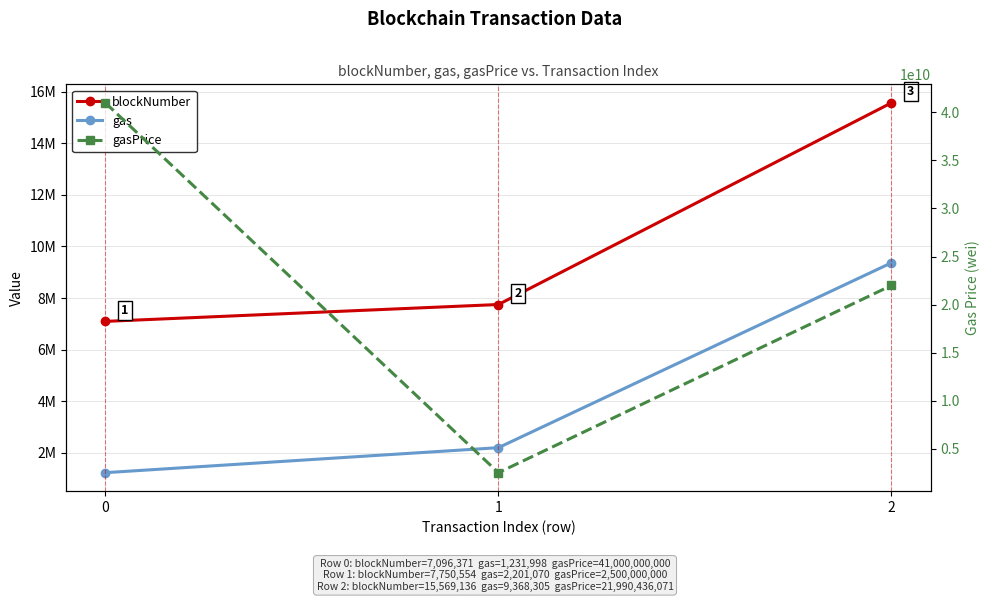

What is the total value across all series at 1?

2509951624